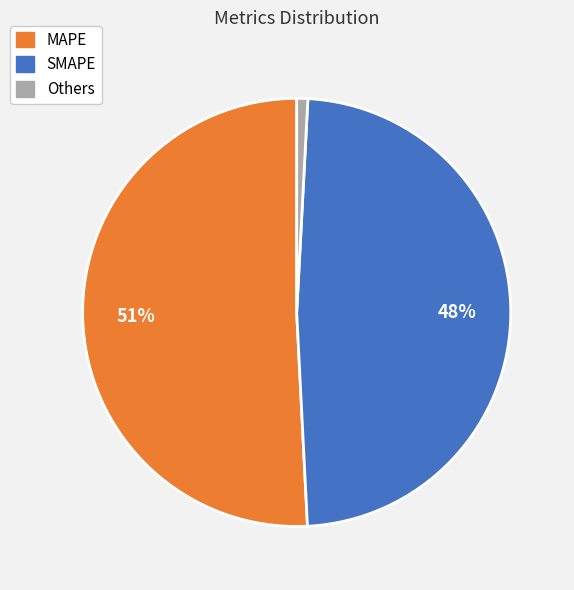

Which category has the biggest portion of the pie?

MAPE